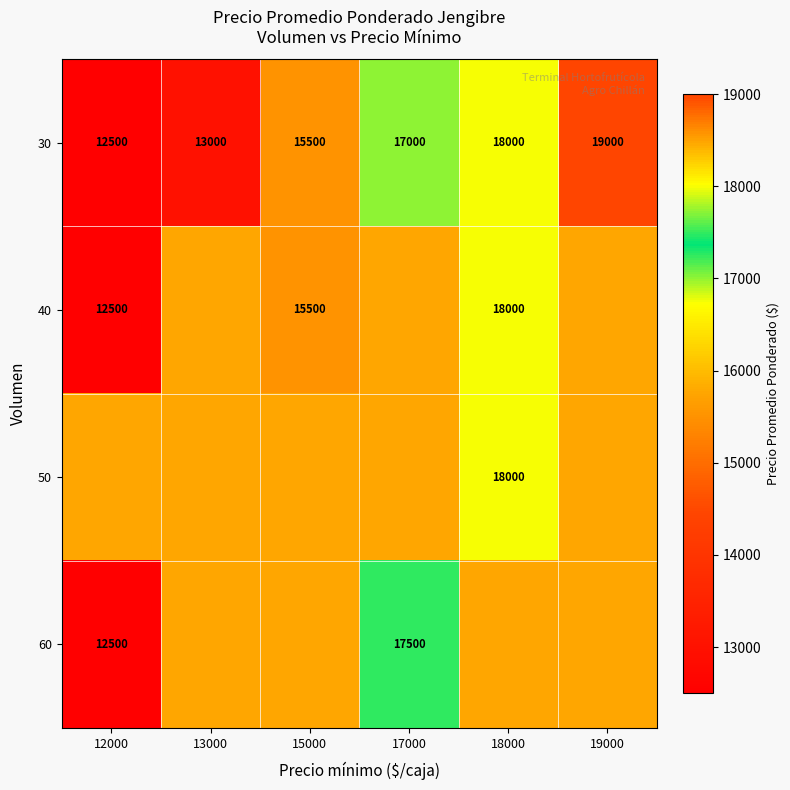

List the labels in order of 30 value, largest first.

19000, 18000, 17000, 15000, 13000, 12000